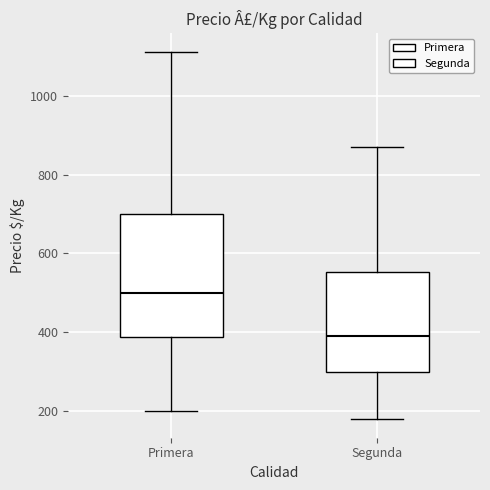

Where does the median line of the box for Primera sit on the y-axis? The values are not printed on the chart, so give them approximately, as read against the axis.

500